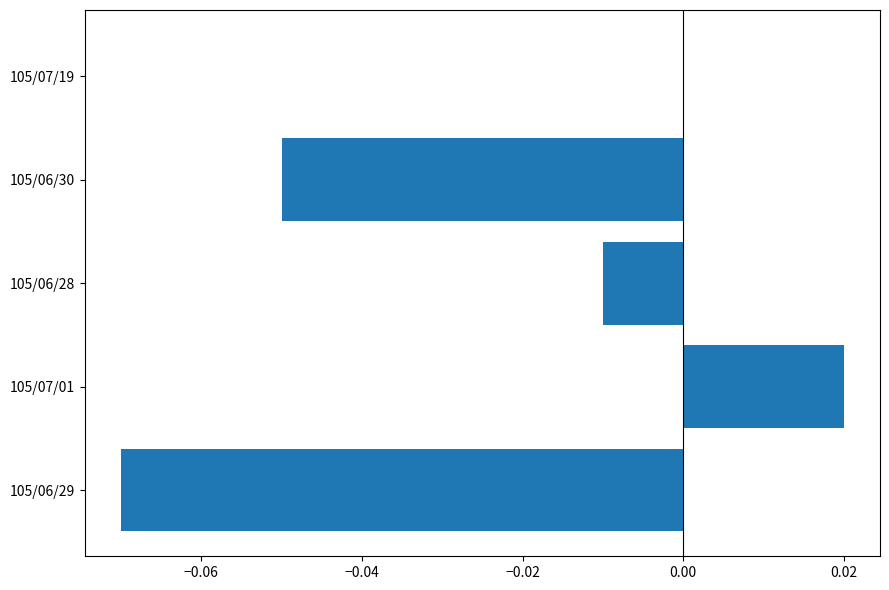

True or false: the data shows -0.0 at 105/06/29.

False